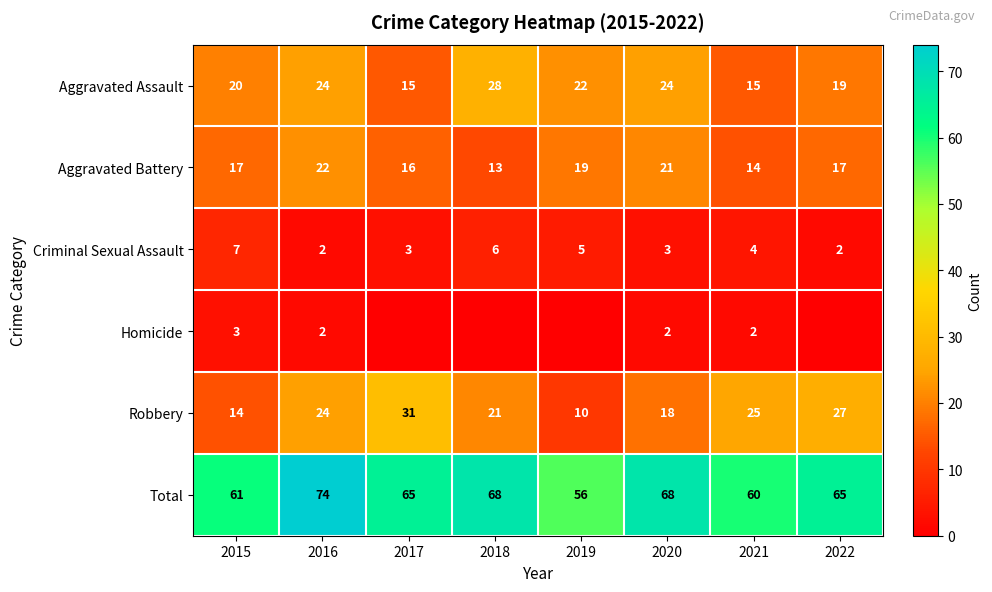

What is the sum of the Criminal Sexual Assault values at 2019 and 2015?

12